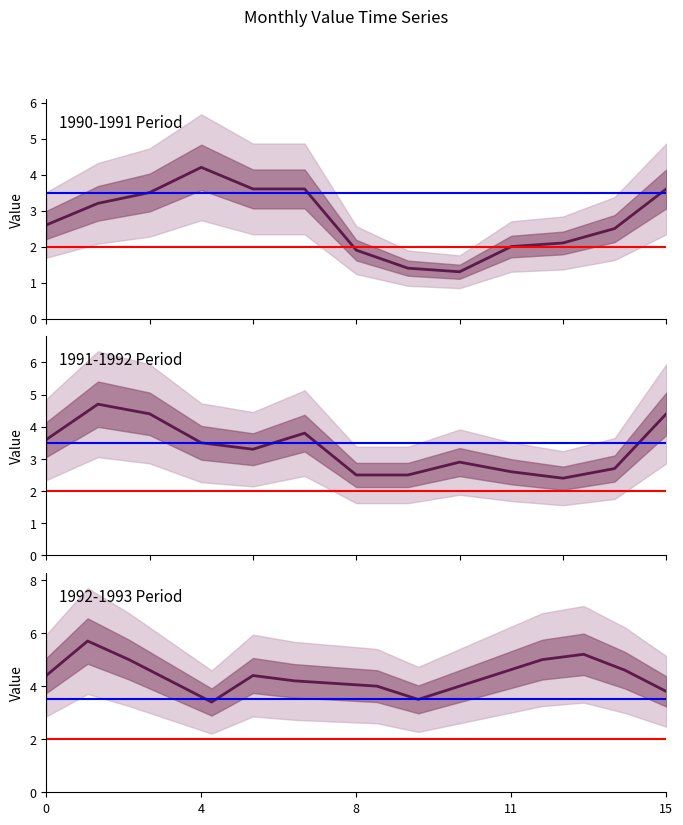

What is the value of the 1st point from the left?

2.6